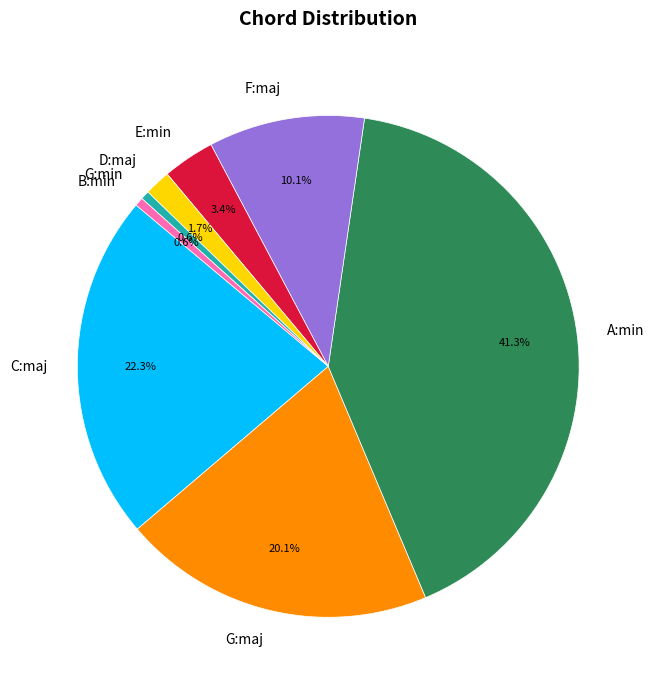

Does G:maj account for over 50% of the chart?

No